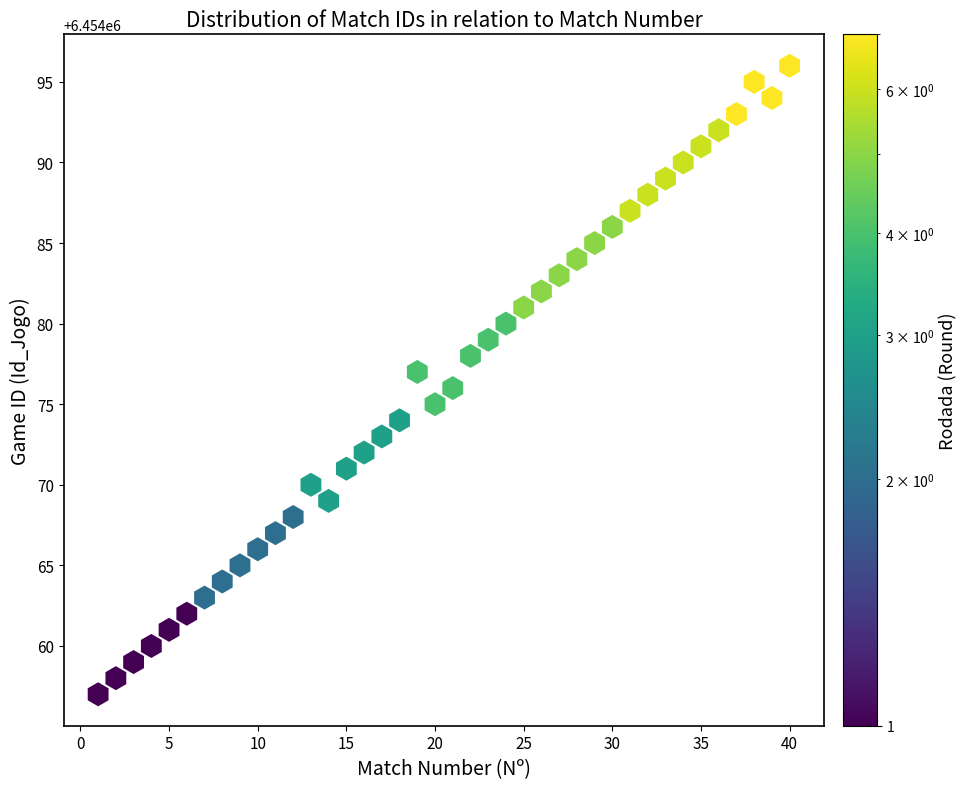

What is the range of X values (max minus min)?

39